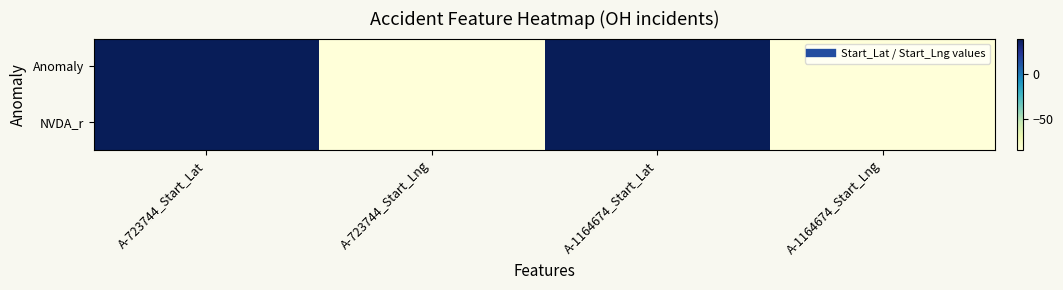

At which category is the sum across all series the highest?

A-723744_Start_Lat